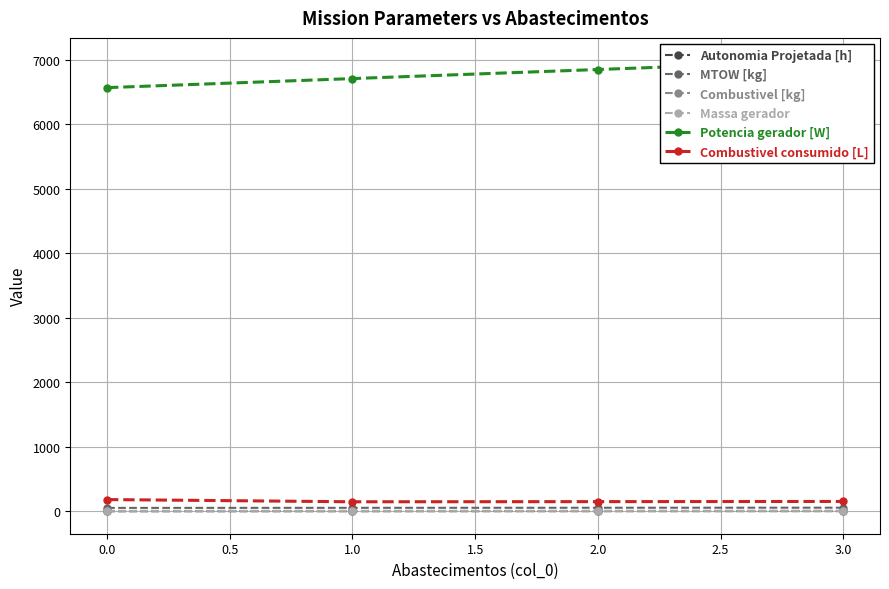

The value of Combustivel consumido [L] at −0.5 is 71.1. True or false?

False